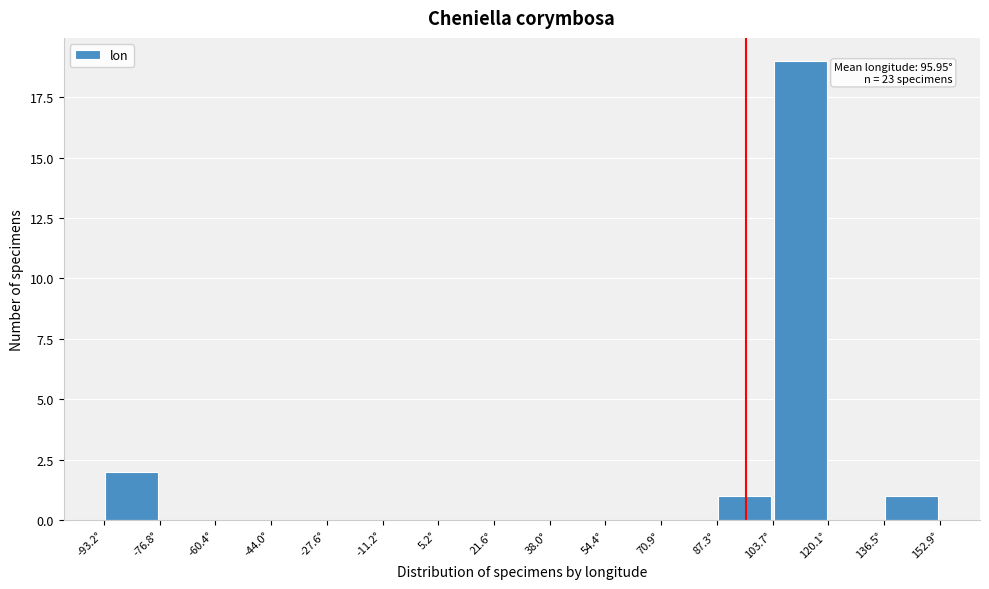

Over which range of the x-axis is the bar tallest?

104 to 120